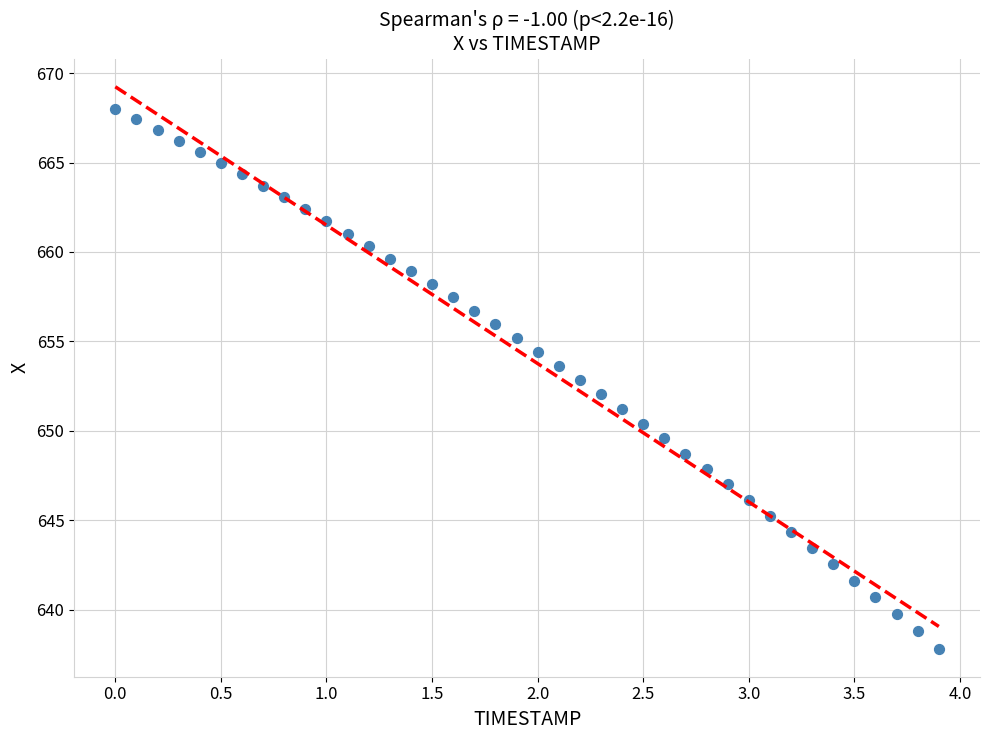

What is the range of X values (max minus min)?

3.9